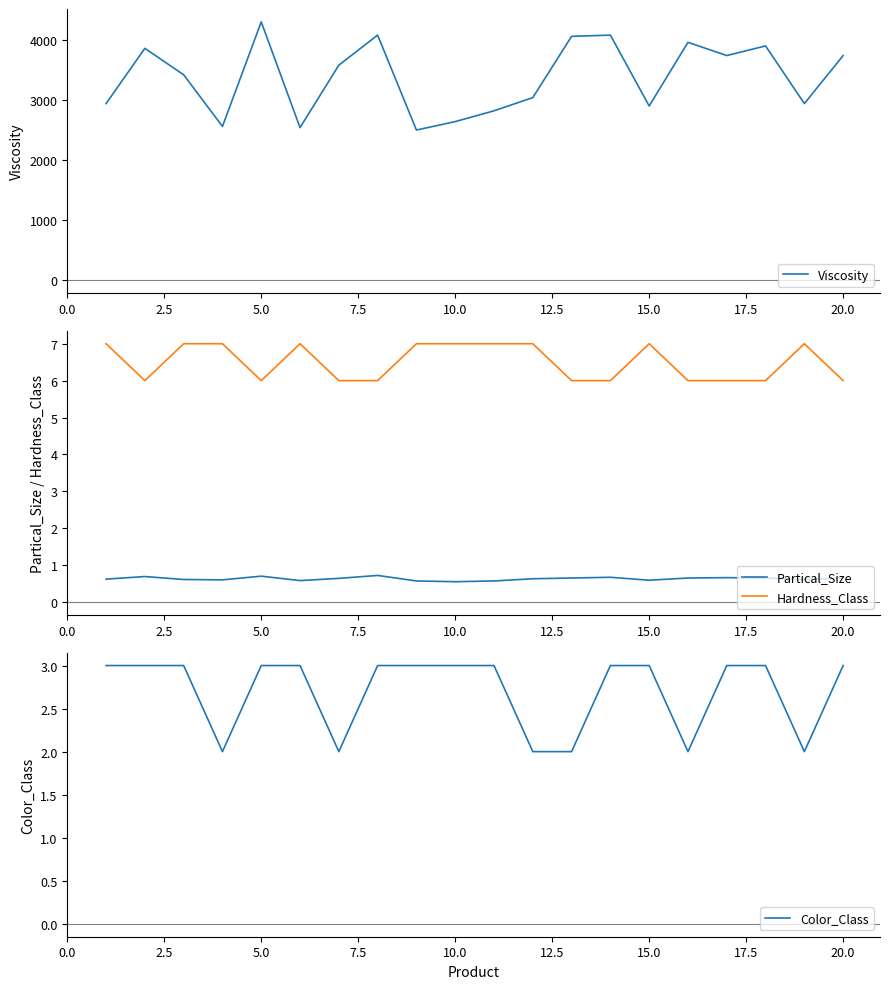

What is the maximum value for Partical_Size?

0.7